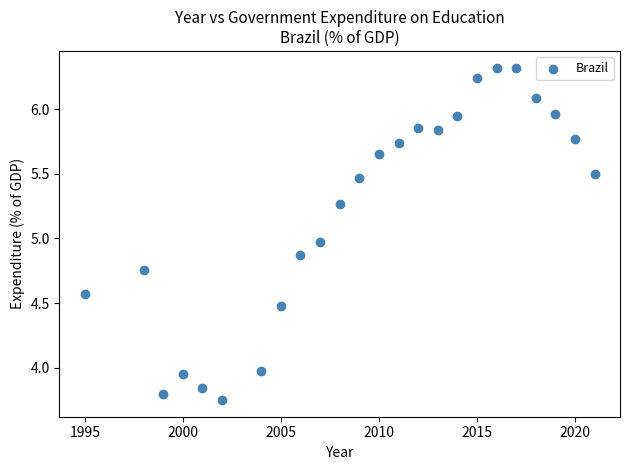

What is the range of Y values (max minus min)?

2.6